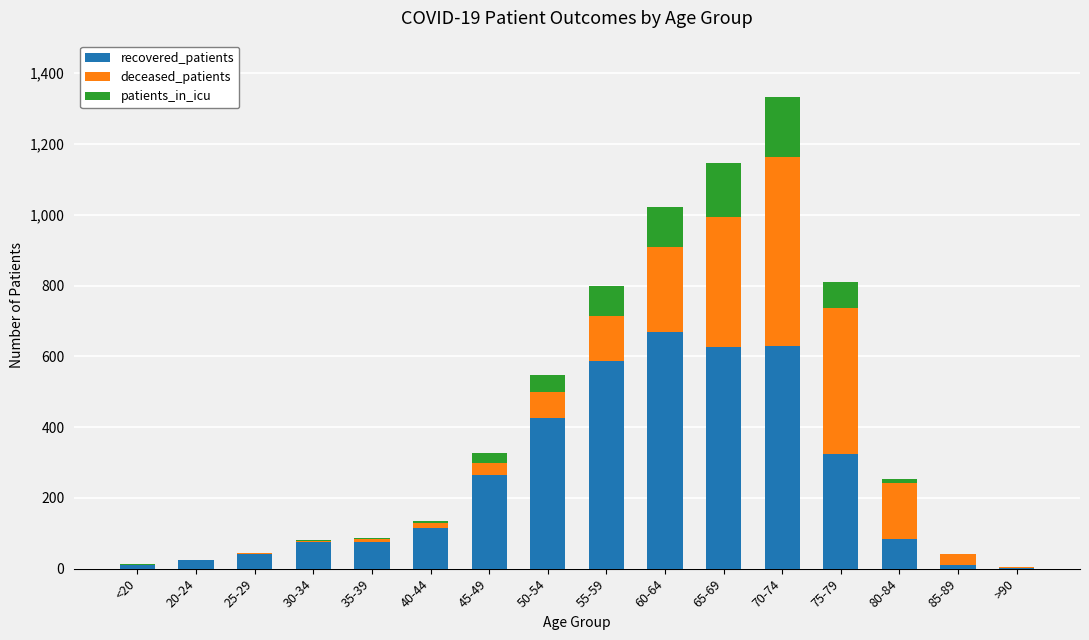

At which category is the sum across all series the highest?

70-74